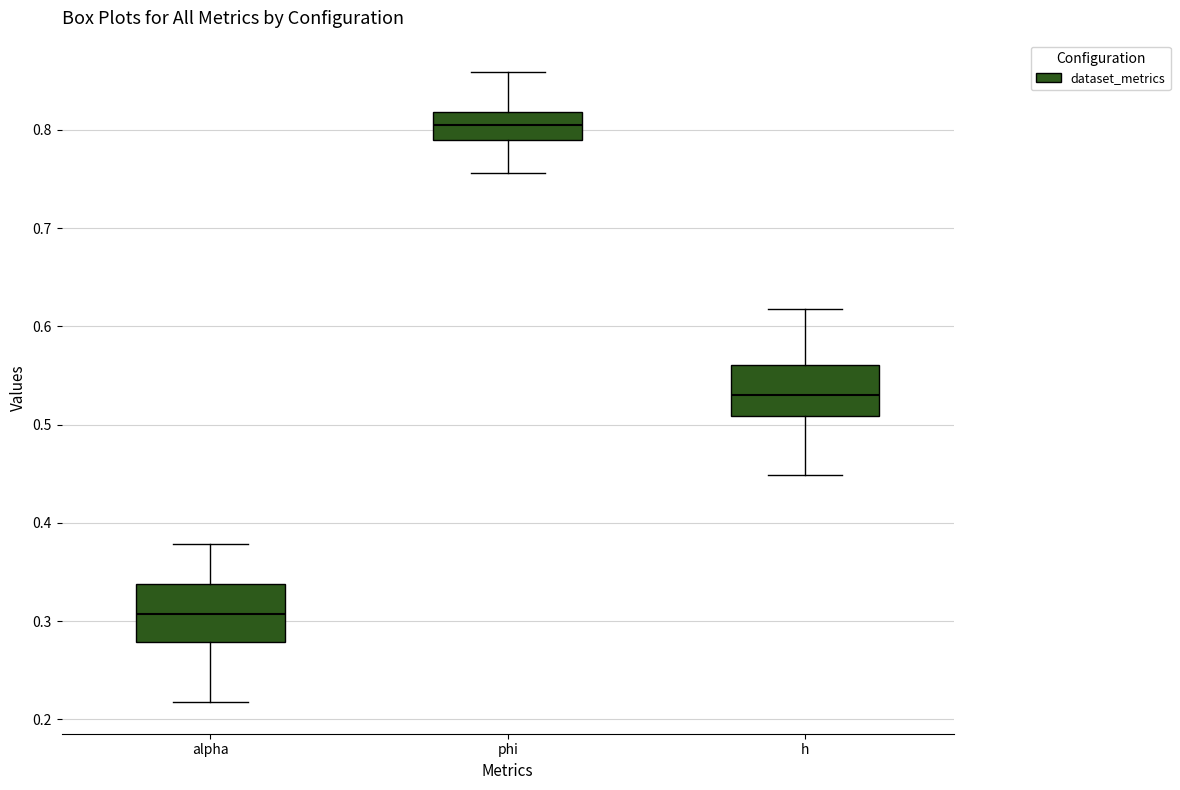

Where does the median line of the box for alpha sit on the y-axis? The values are not printed on the chart, so give them approximately, as read against the axis.

0.31